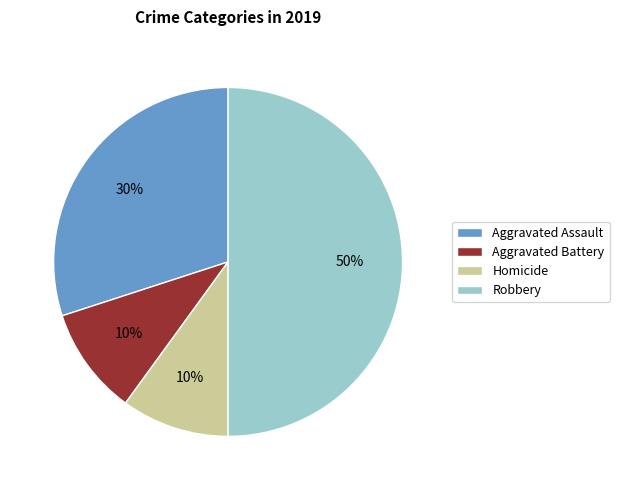

Is Homicide the majority of the pie?

No